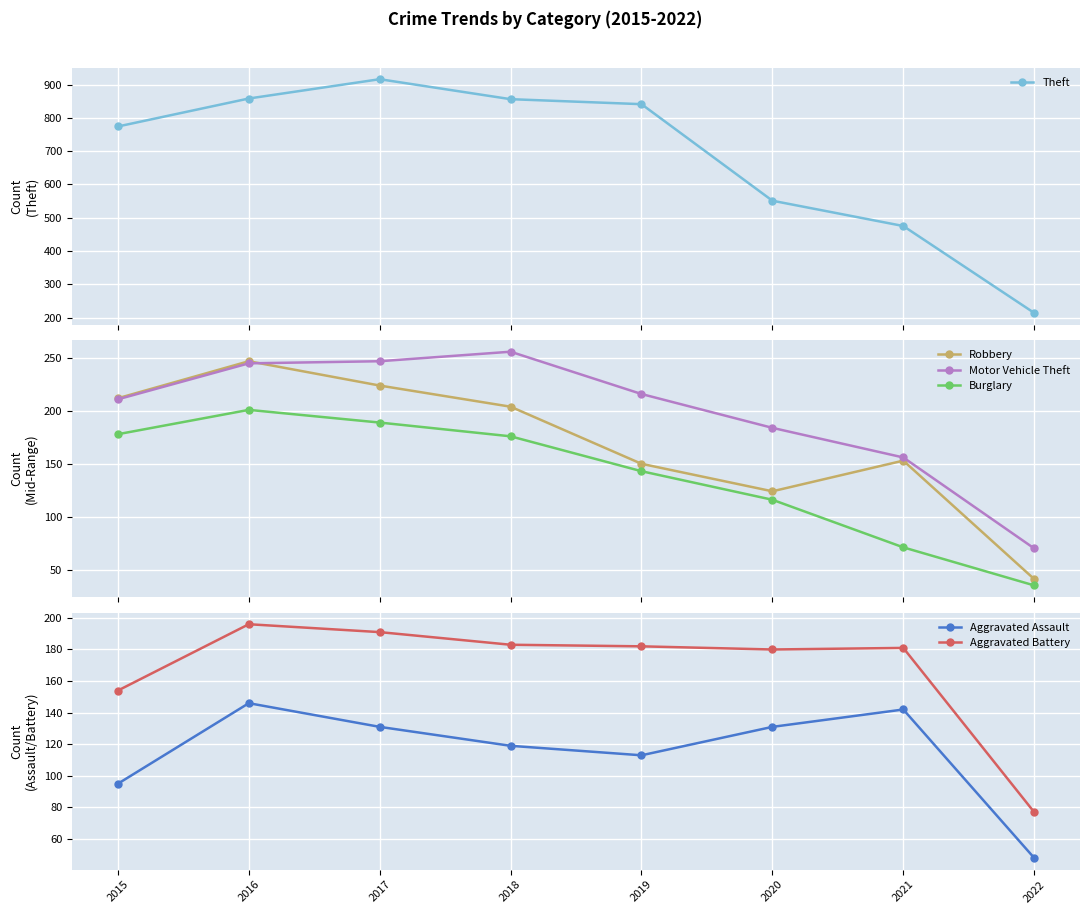

At which category does Burglary reach its first local peak?

2016